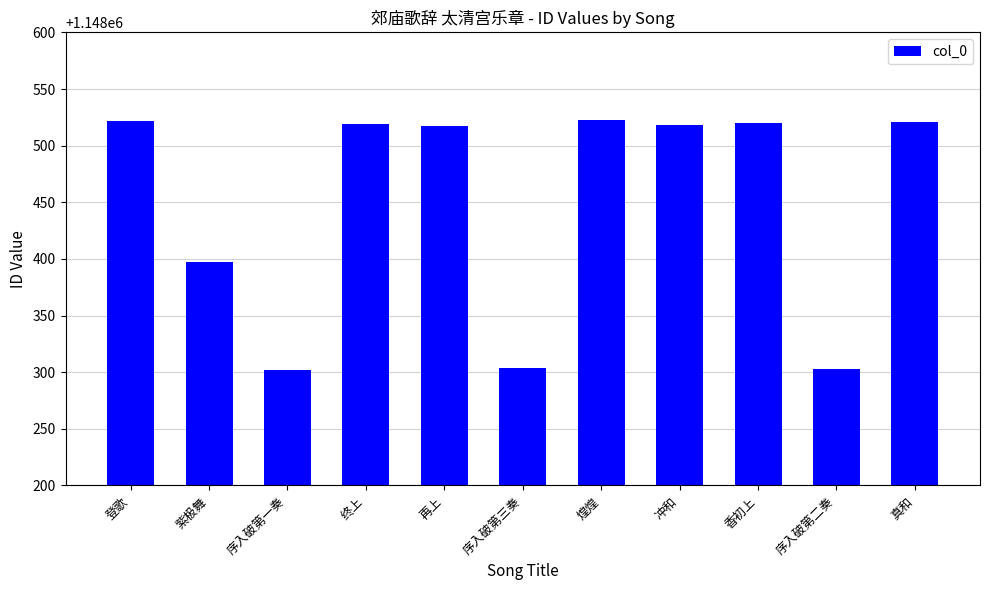

What is the maximum value shown in the chart?

1148523